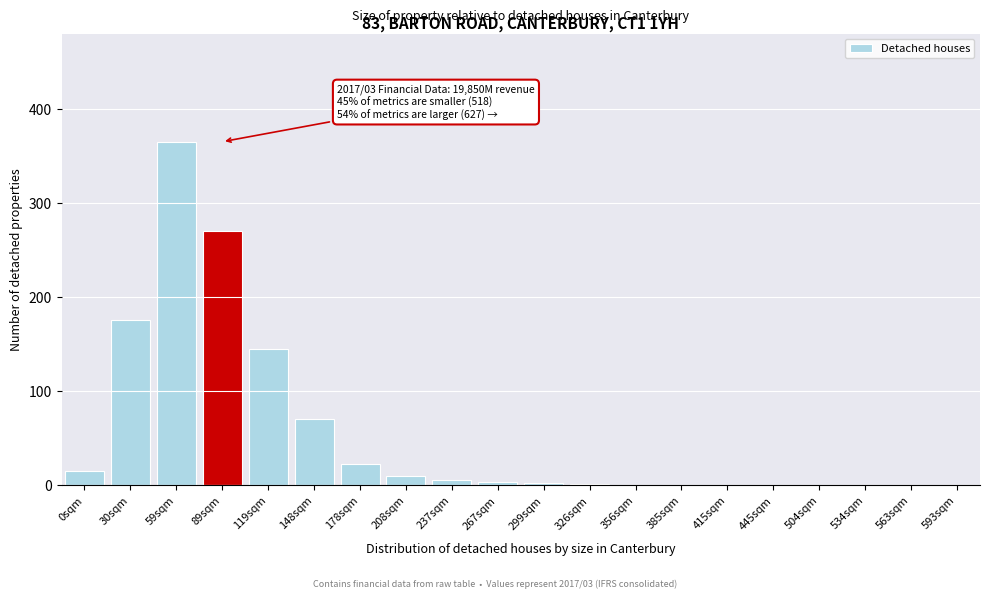

Which label corresponds to the largest value in the chart?

59sqm